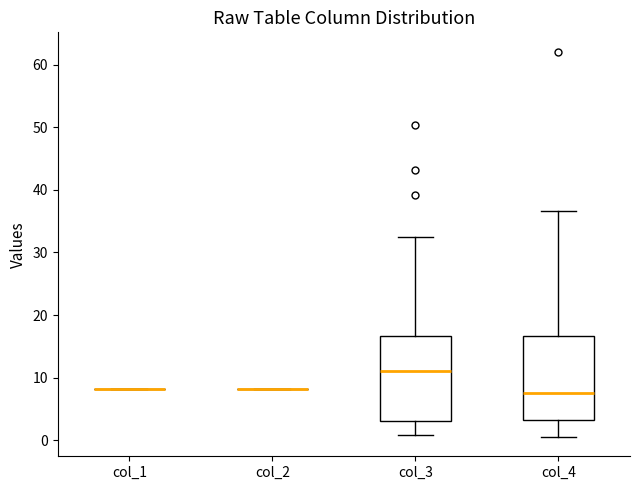

Reading left to right, transcribe this box plot: for each box, give where its median line is, the range the box spans, and where its two whiskers end, as read against the y-axis. The values are not printed on the chart, so give them approximately, as read against the axis.

col_1: box collapsed to a line at 8, whiskers 8 to 8
col_2: box collapsed to a line at 8, whiskers 8 to 8
col_3: median 11, box 3 to 17, whiskers 1 to 32
col_4: median 8, box 3 to 17, whiskers 1 to 37